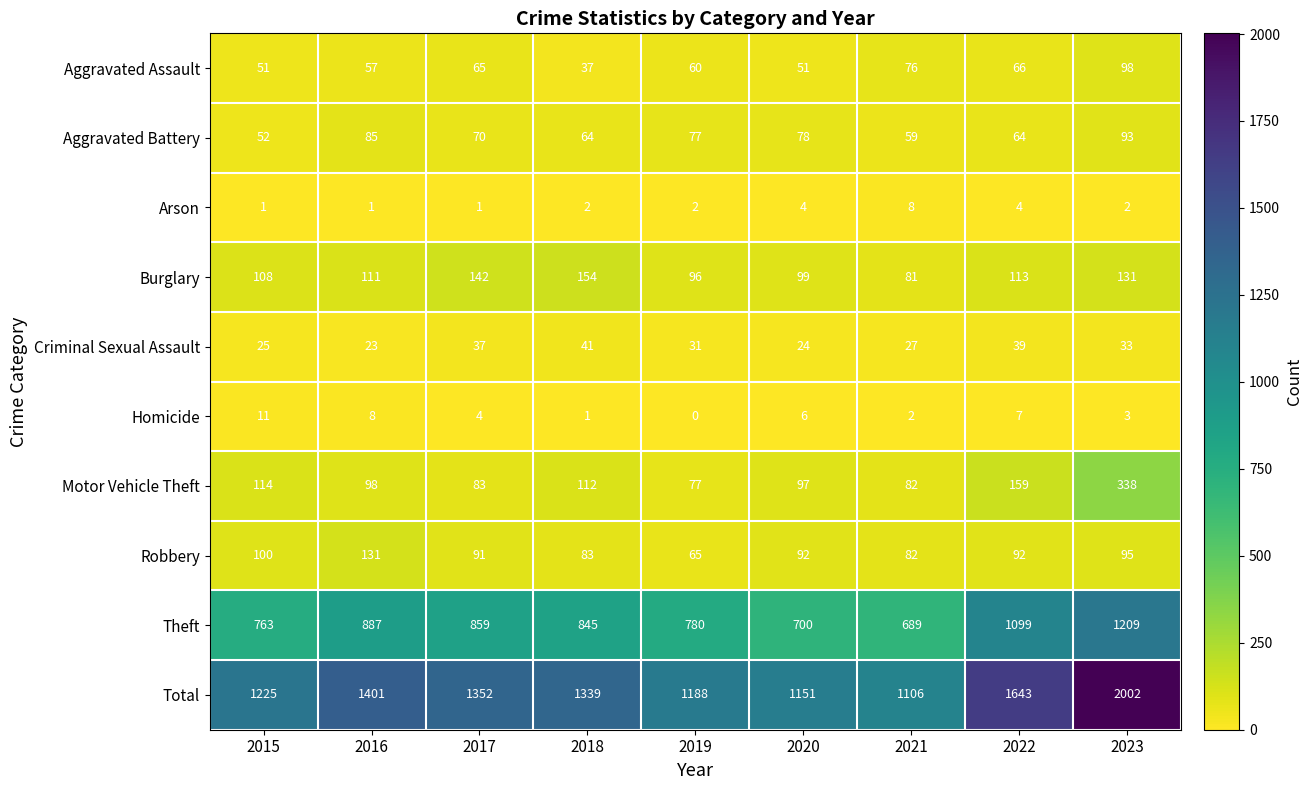

Between 2018 and 2019, which series saw the biggest shift?

Total